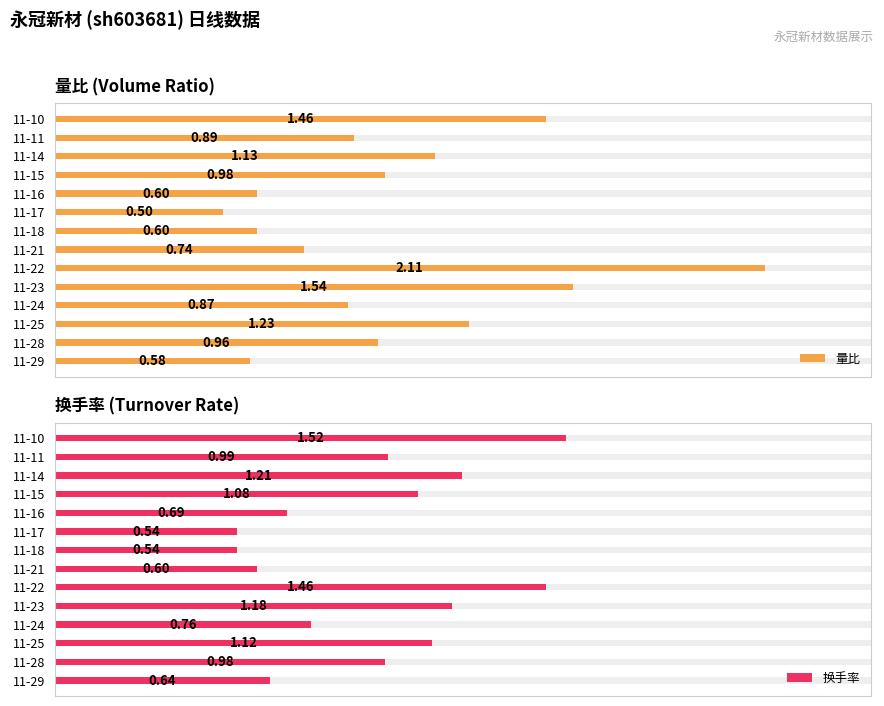

Between 11-24 and 11-16, which series saw the biggest shift?

量比